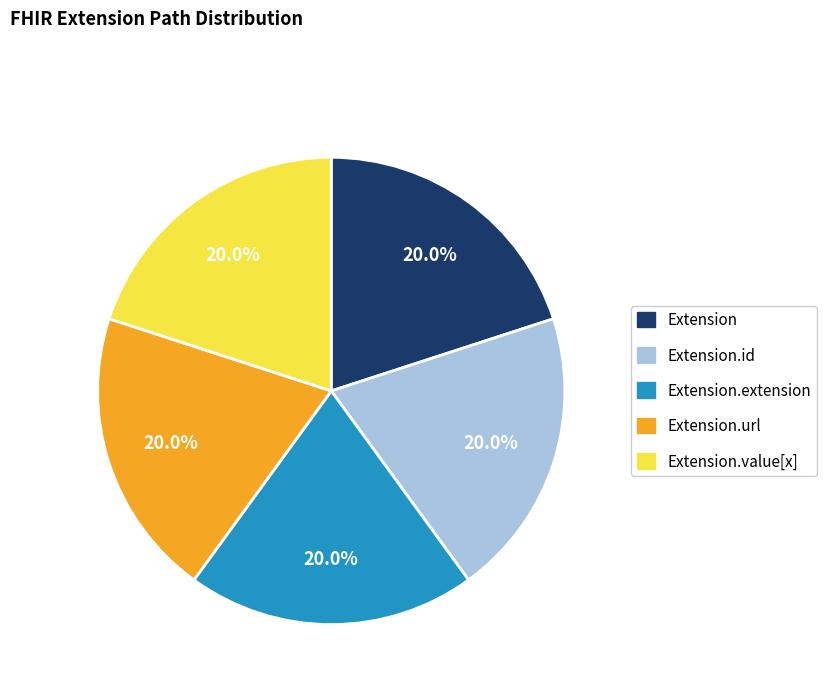

How many slices are in this pie chart?

5